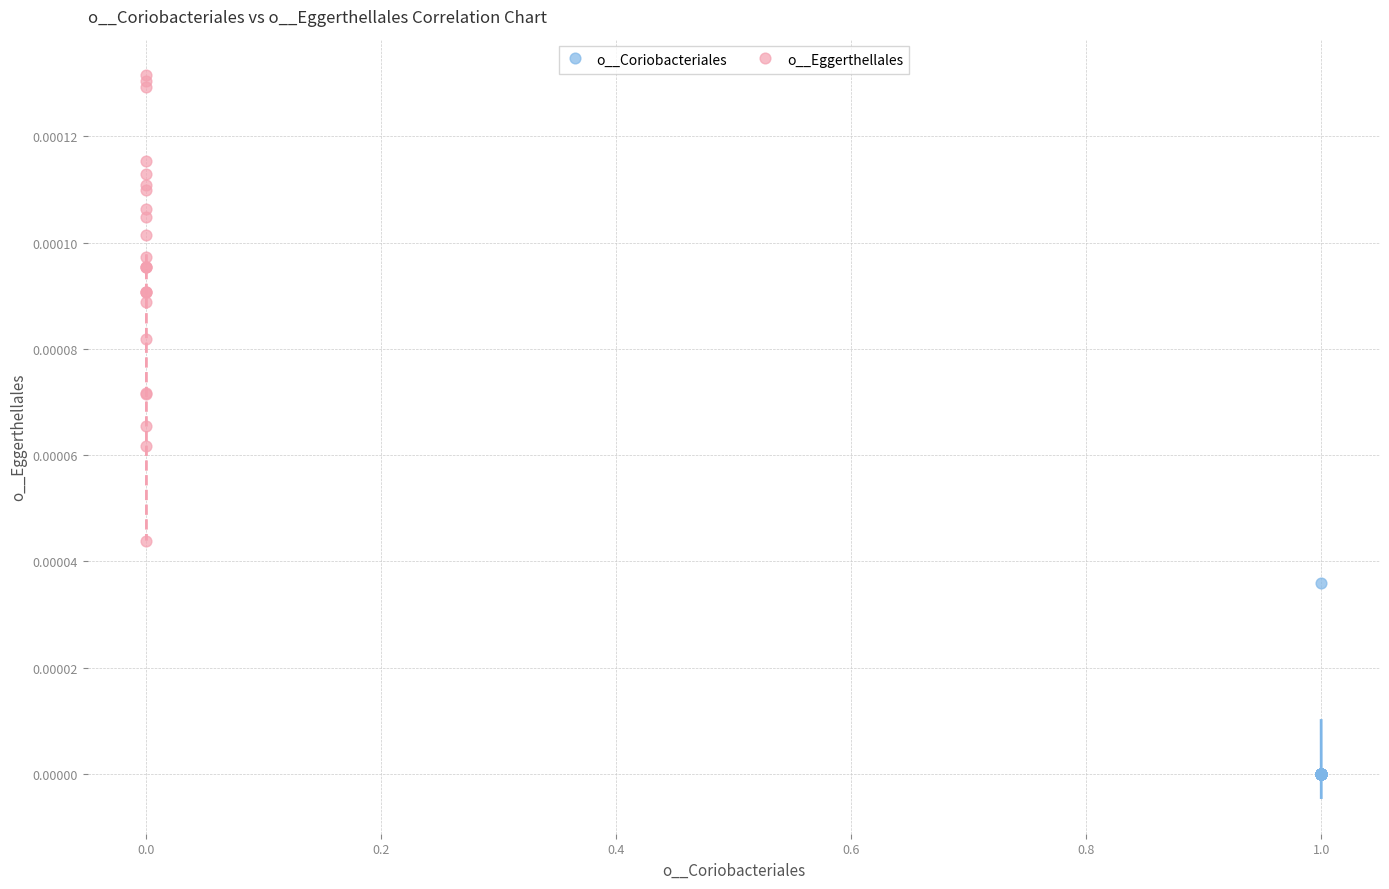

Which series contains the highest Y value?

o__Eggerthellales